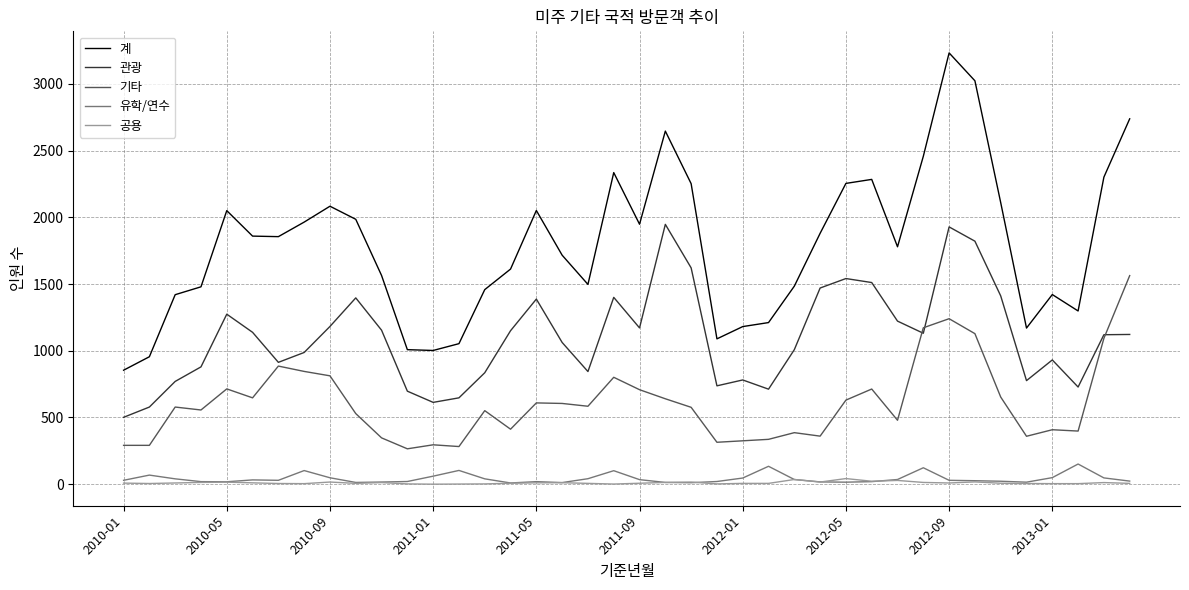

What is the highest value of the 계 series?

3232